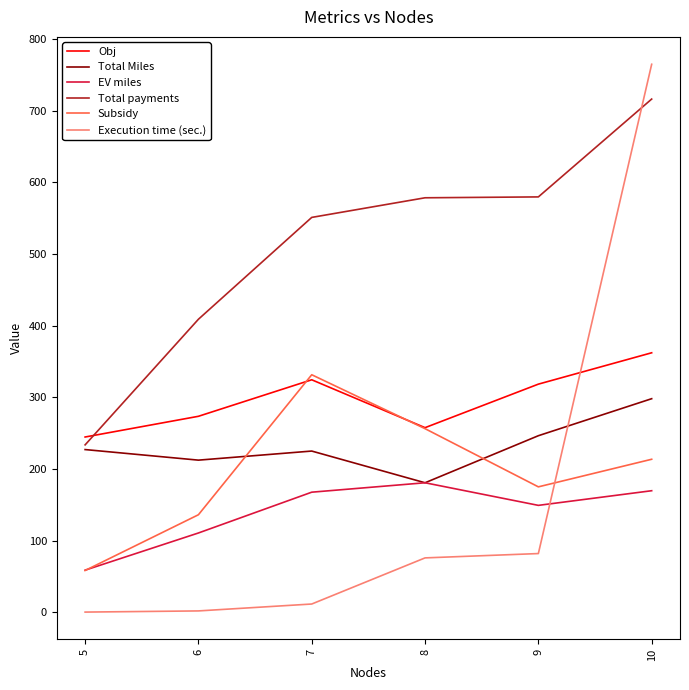

Is it true that Total payments equals 155.6 at 5?

False